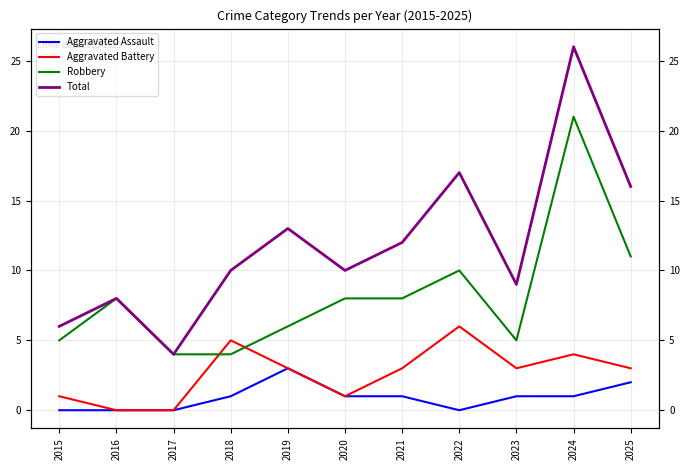

How many interior local valleys does the Aggravated Battery series have?

2